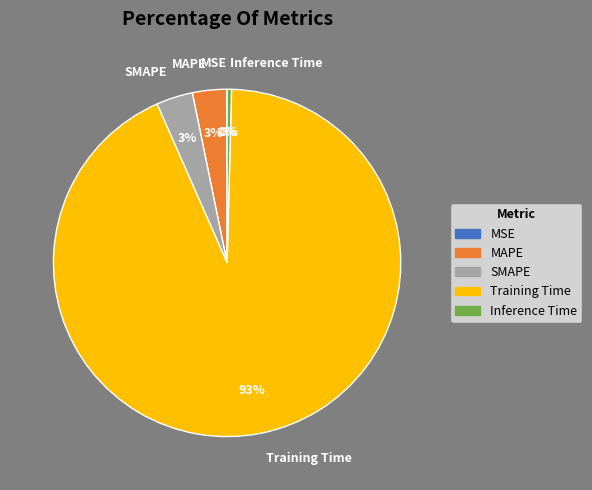

To the nearest percent, what is the average slice percentage?

20%